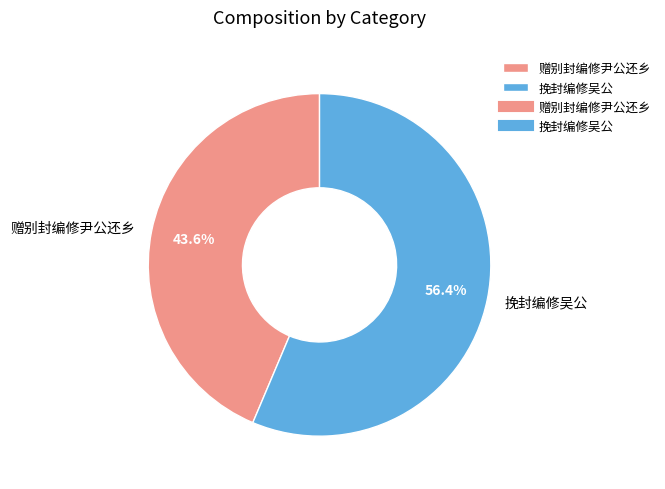

Rank the categories by value from lowest to highest.

赠别封编修尹公还乡, 挽封编修吴公